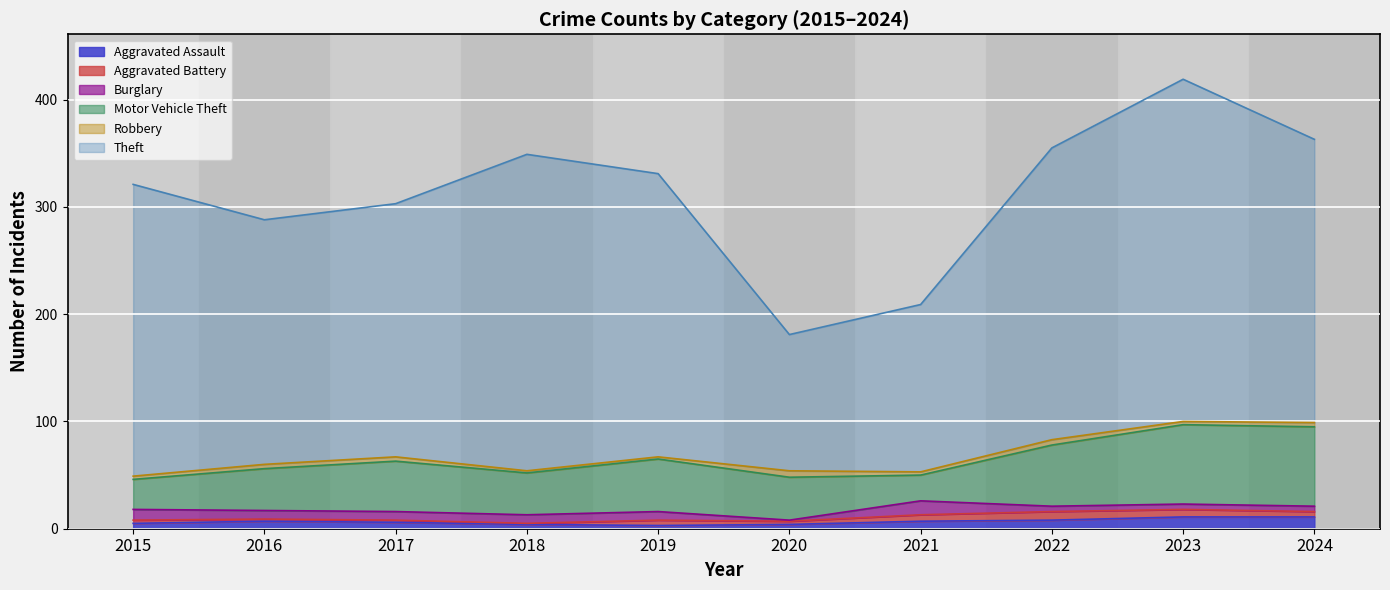

At which label is Theft closest to 223?

2016